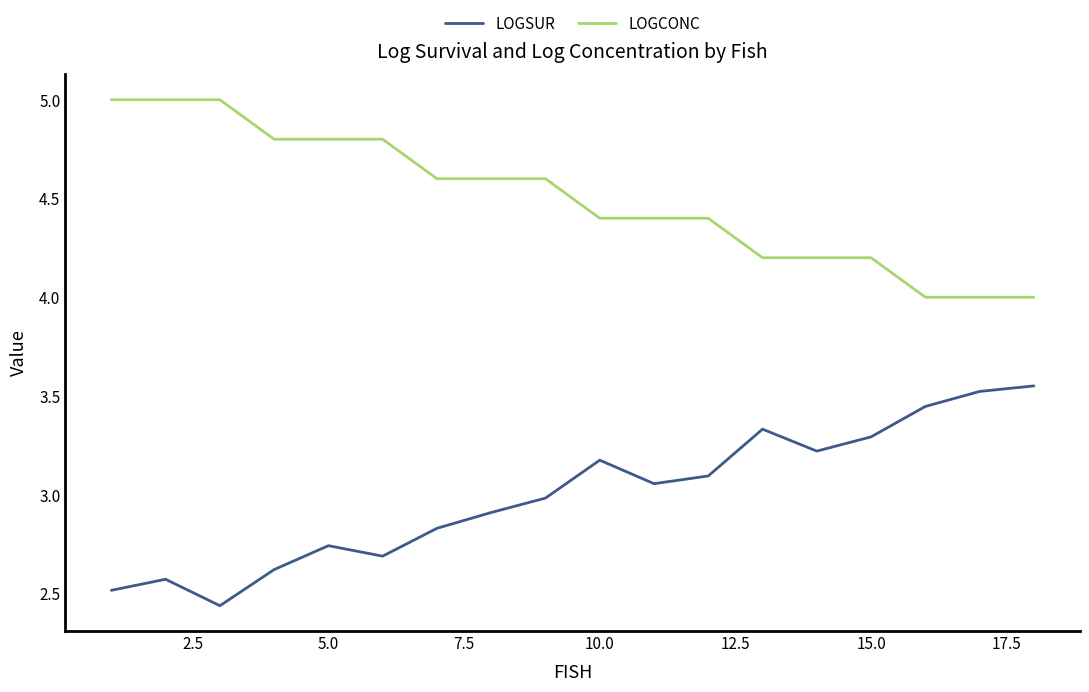

True or false: LOGSUR and LOGCONC intersect in this chart.

False